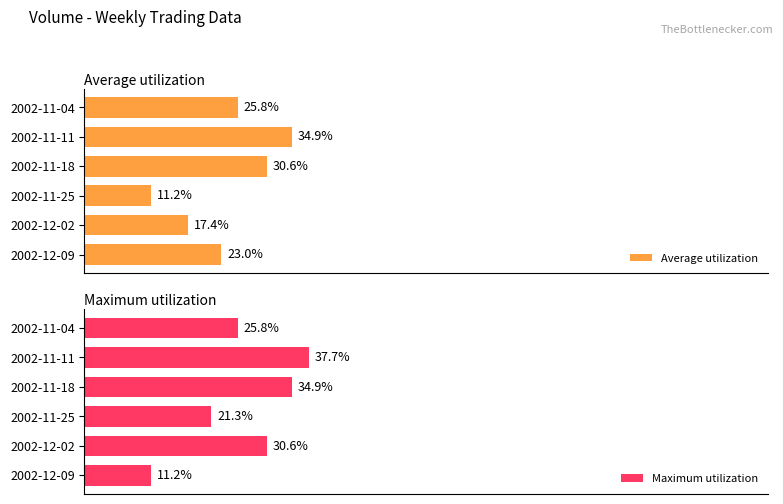

How many distinct data groups are displayed?

2